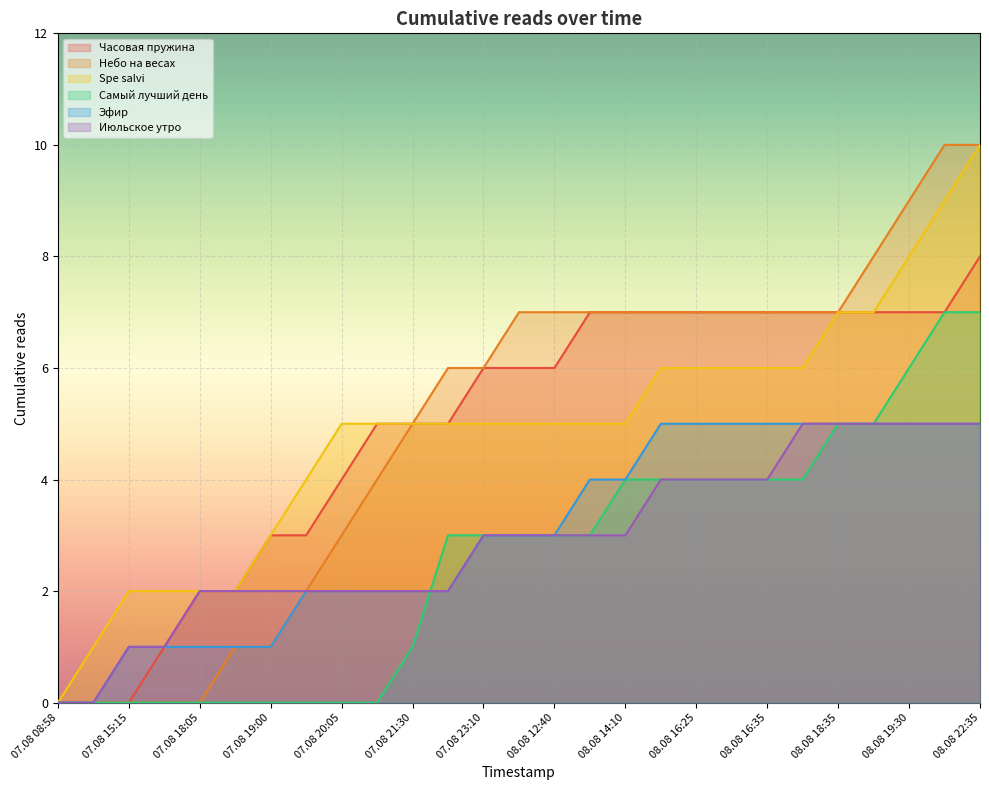

What is the total value across all series at 07.08 23:10?

26